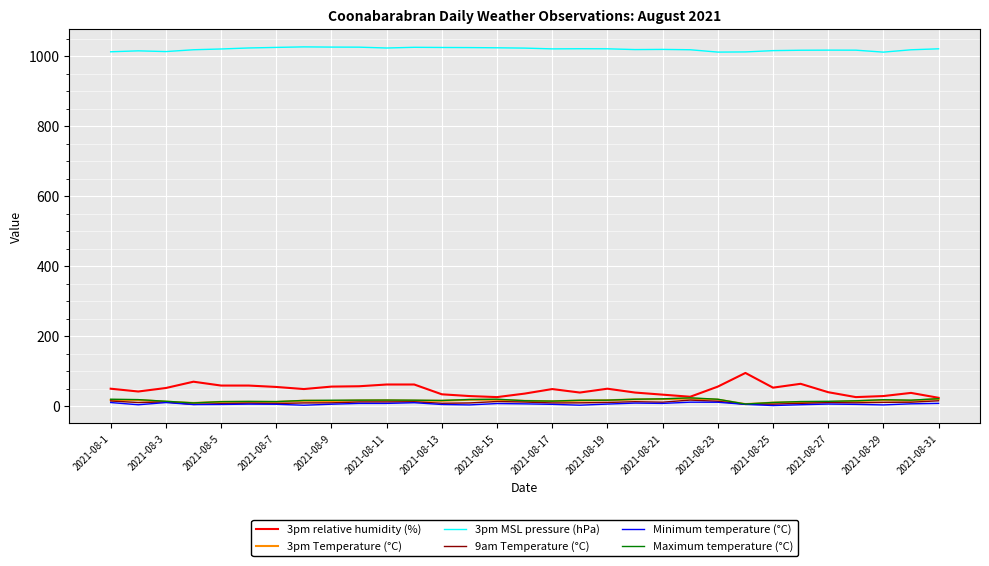

At how many categories does at least one series exceed 374?

31